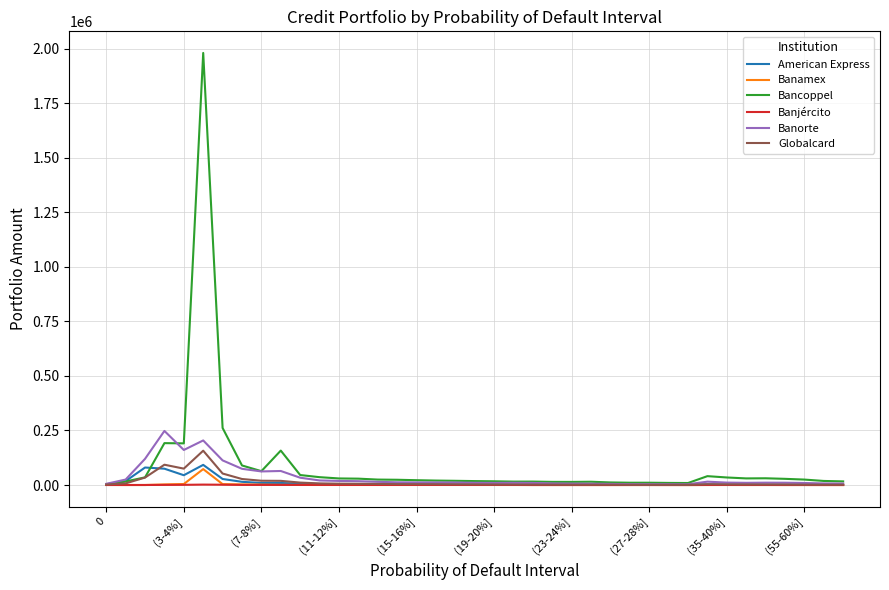

Which series has the largest range (max minus min)?

Bancoppel